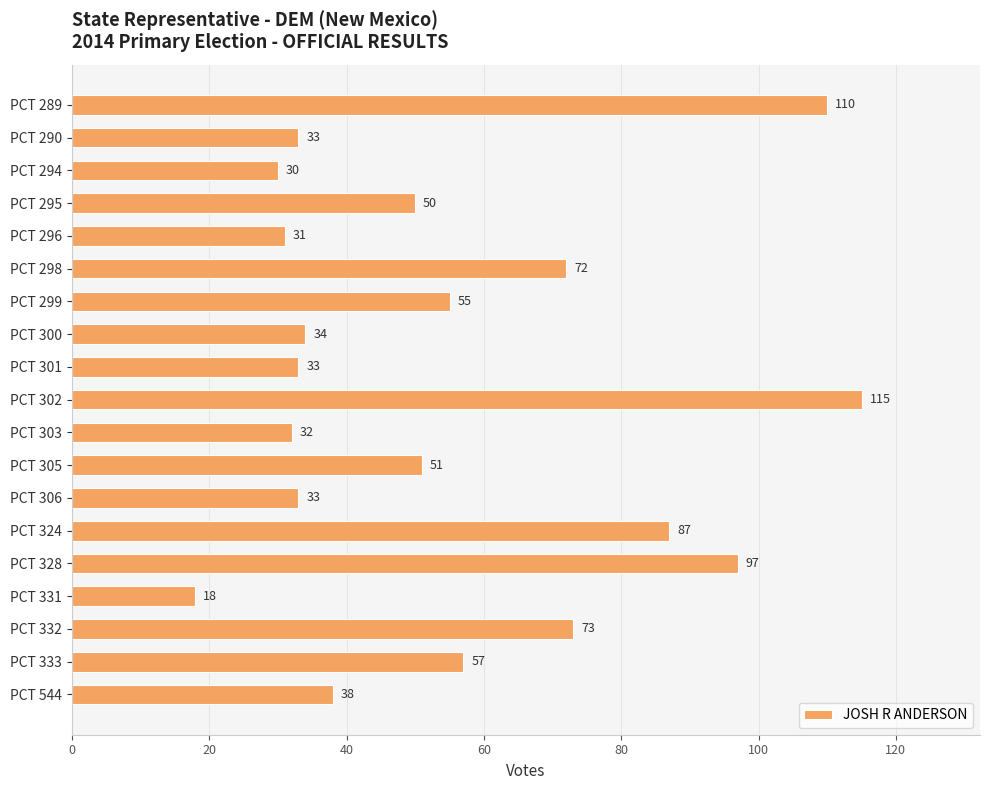

What is the difference between the maximum and second lowest values?

85